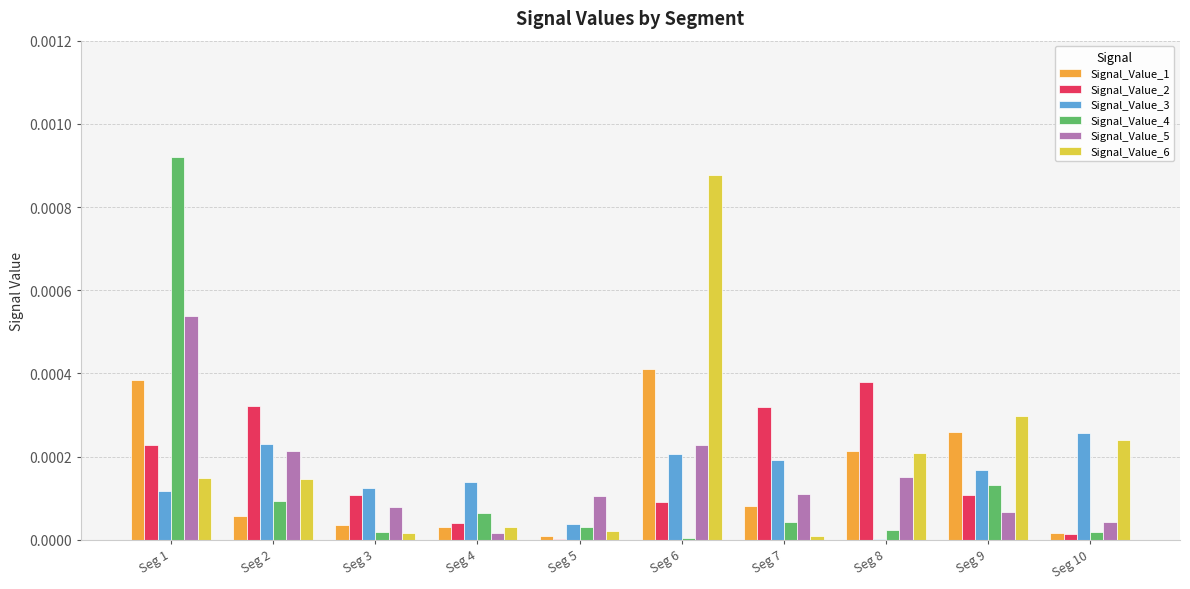

Is the value of Signal_Value_4 at Seg 5 greater than the value of Signal_Value_2 at Seg 6?

No